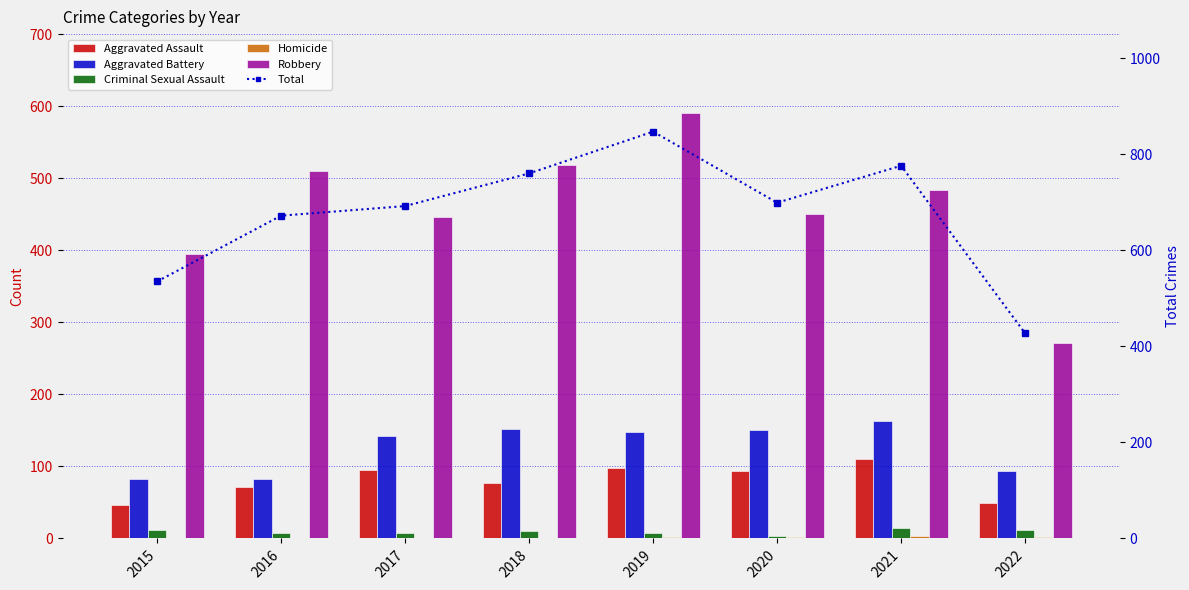

What is the difference between the highest and lowest values at 2022?

425